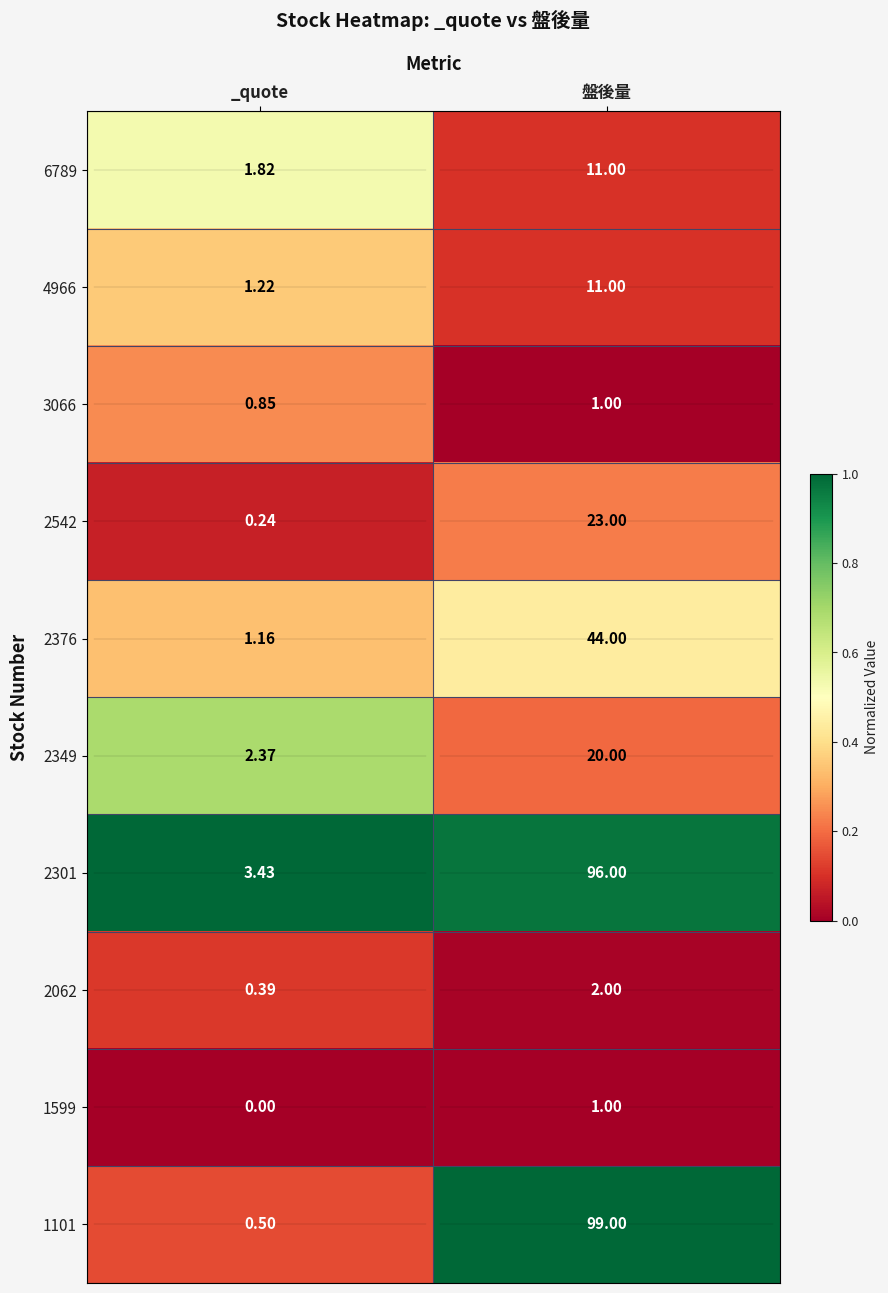

Where is 1599 nearest to the value 0?

_quote